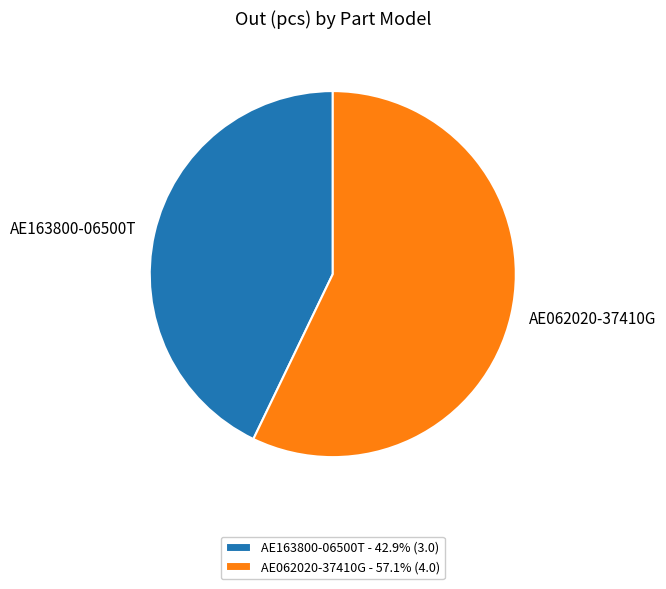

What is the largest slice in the pie chart?

AE062020-37410G